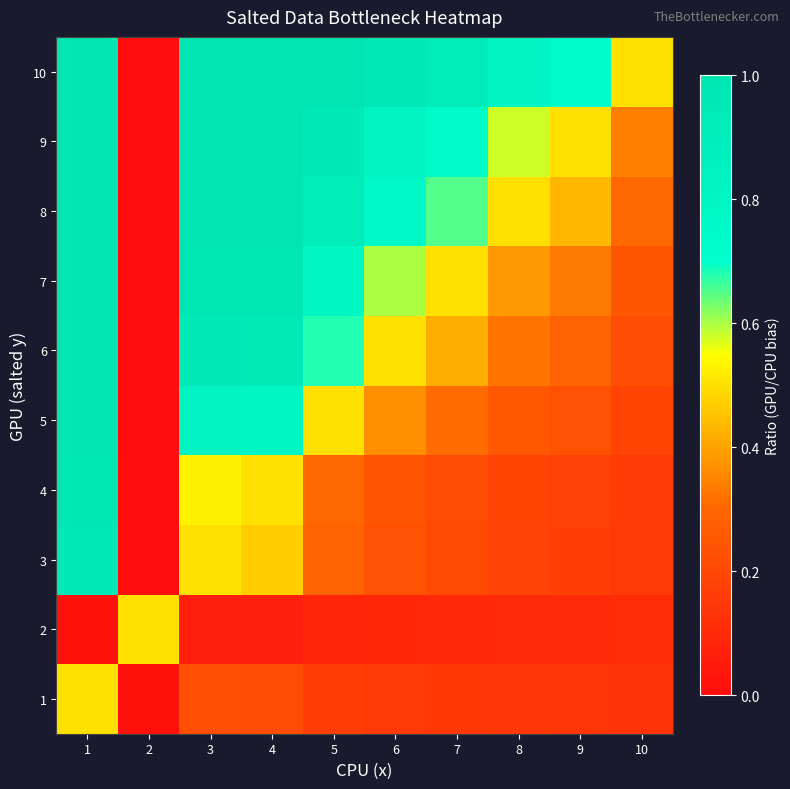

Which label corresponds to the smallest value in the chart?

2